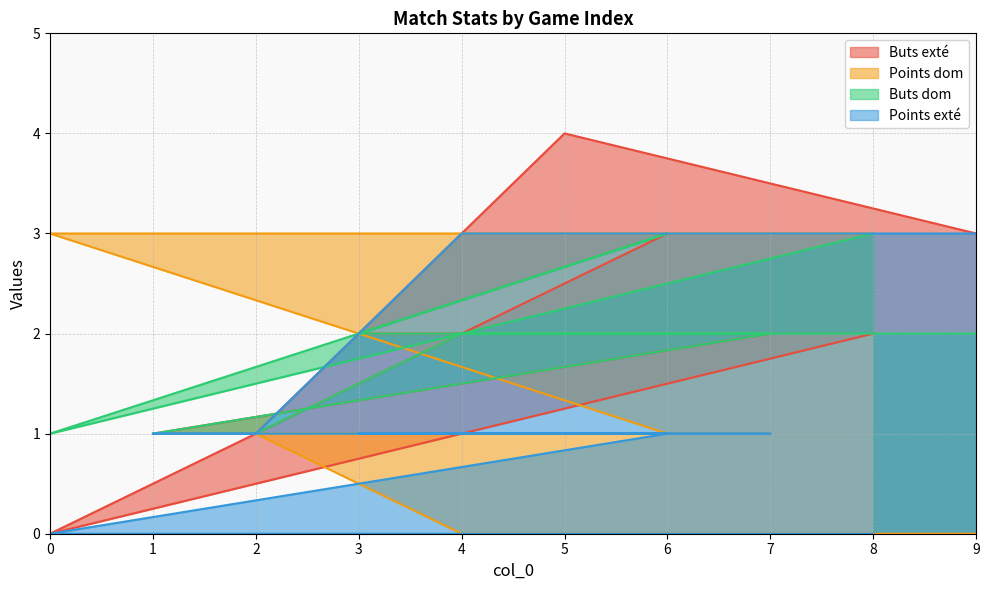

List the series in order of their peak value, highest first.

Buts exté, Points dom, Buts dom, Points exté